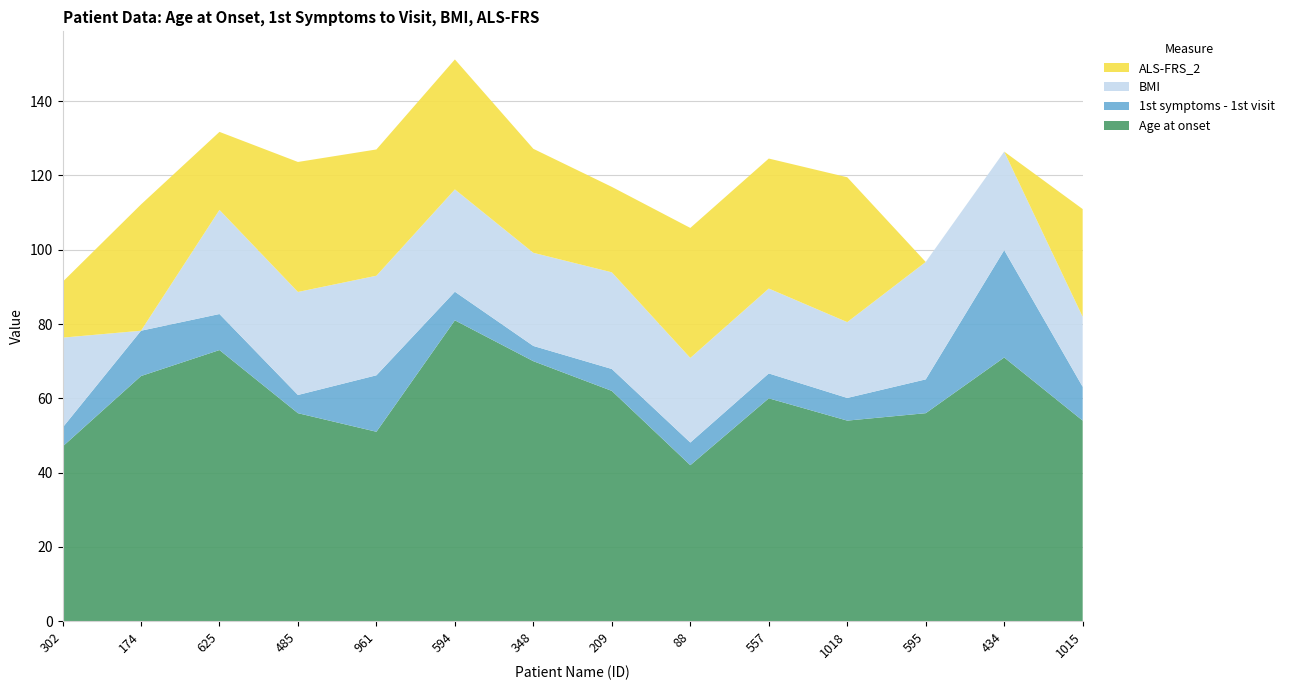

Reading right to left, what are all the values shown in this chart?

Age at onset: 1015=54.0	434=71.0	595=56.0	1018=54.0	557=60.0	88=42.0	209=62.0	348=70.0	594=81.0	961=51.0	485=56.0	625=73.0	174=66.0	302=47.0
1st symptoms - 1st visit: 1015=9.1	434=28.9	595=9.1	1018=6.1	557=6.7	88=6.1	209=5.9	348=4.1	594=7.7	961=15.2	485=4.9	625=9.7	174=12.2	302=5.1
BMI: 1015=18.9	434=26.5	595=31.6	1018=20.4	557=22.9	88=22.8	209=26.0	348=25.1	594=27.6	961=26.8	485=27.7	625=28.0	174=0.0	302=24.2
ALS-FRS_2: 1015=29.0	434=0.0	595=0.0	1018=39.0	557=35.0	88=35.0	209=23.0	348=28.0	594=35.0	961=34.0	485=35.0	625=21.0	174=34.0	302=15.0